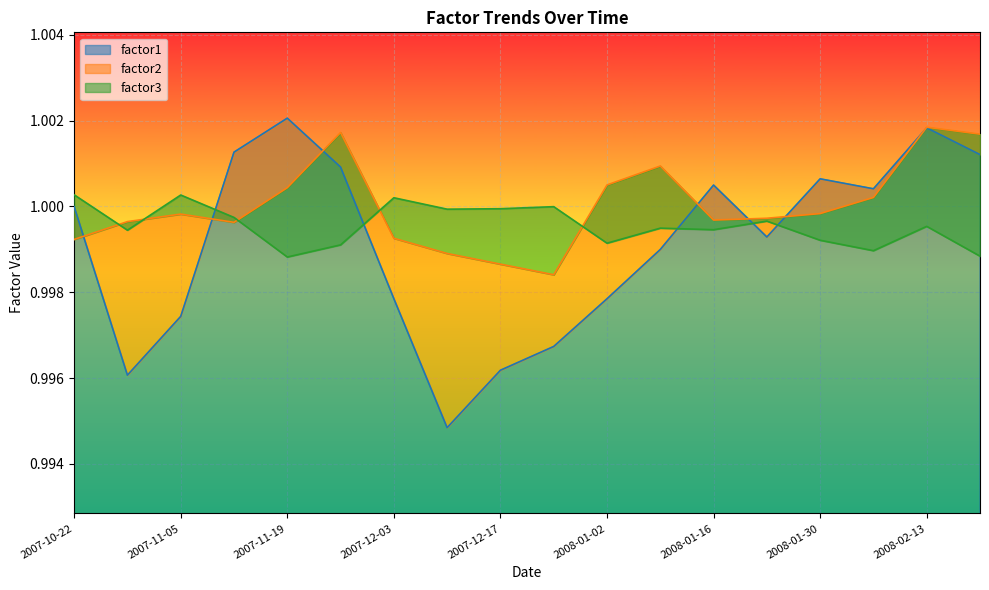

Is it true that factor1 equals 1.0 at 2008-01-02?

True